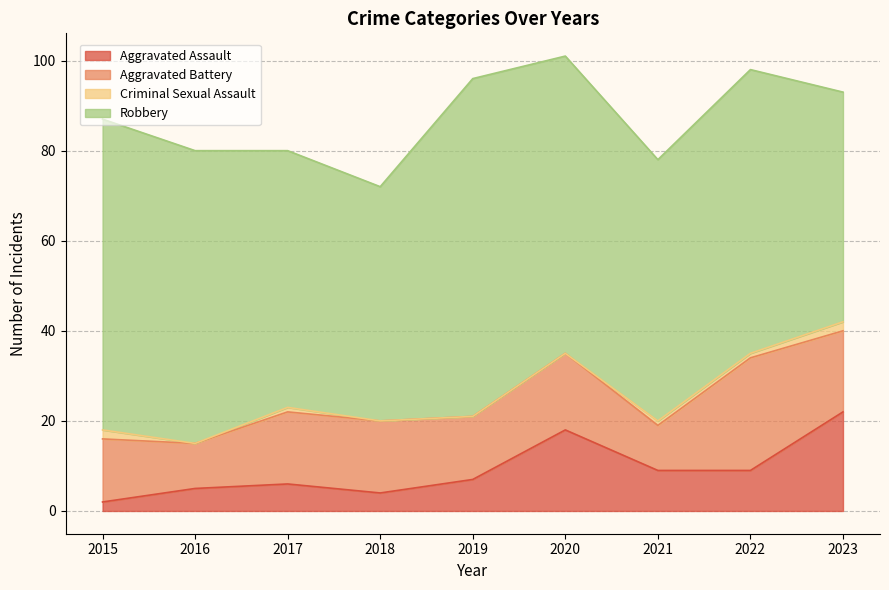

True or false: Aggravated Assault and Criminal Sexual Assault intersect in this chart.

False